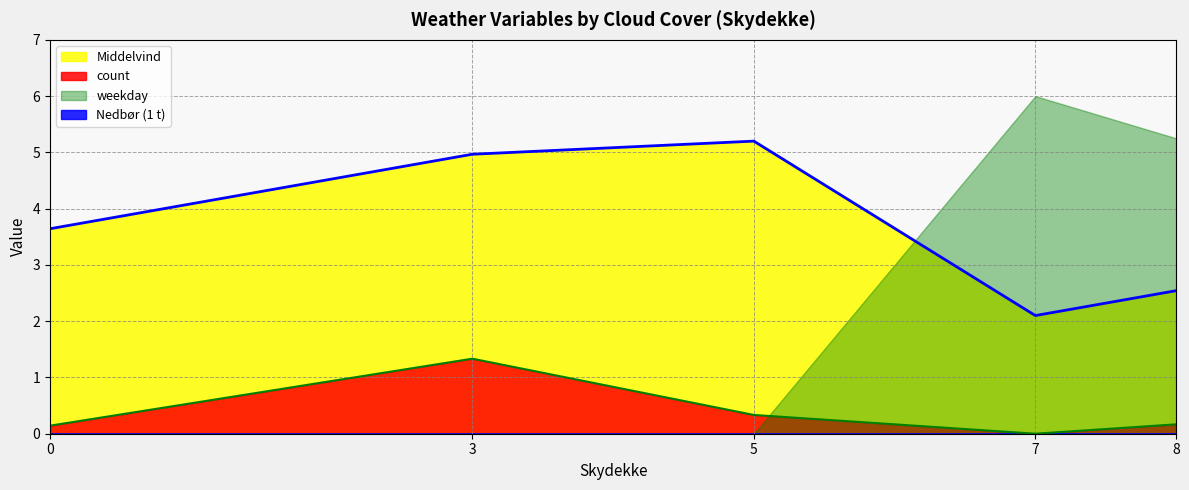

What is the average value of the Middelvind series?

3.7